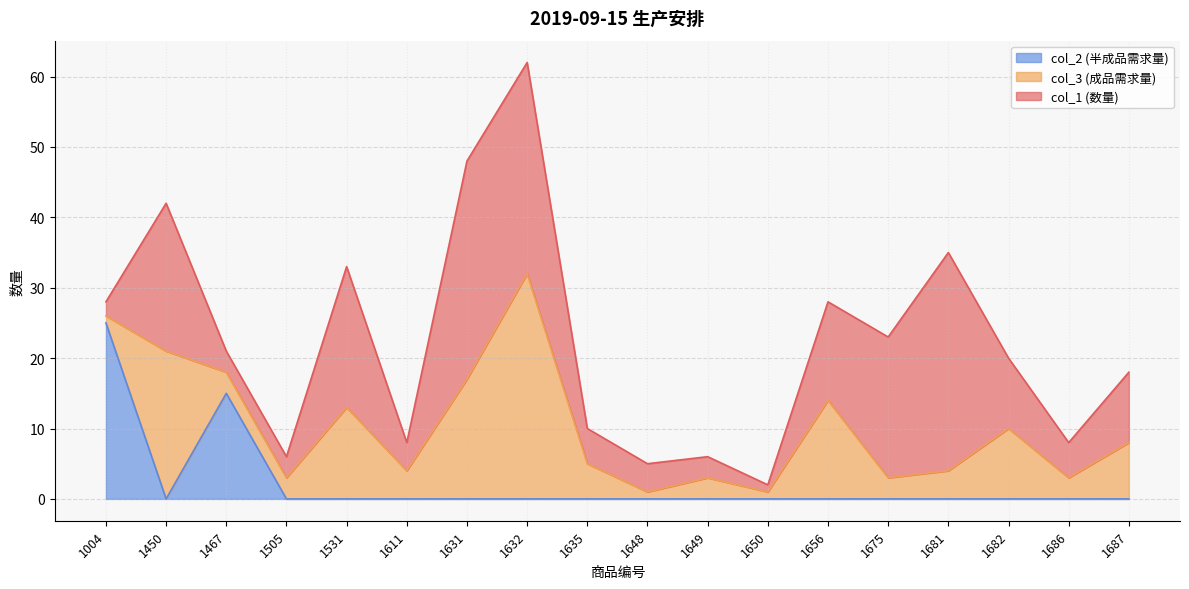

Does the chart have visible grid lines?

Yes